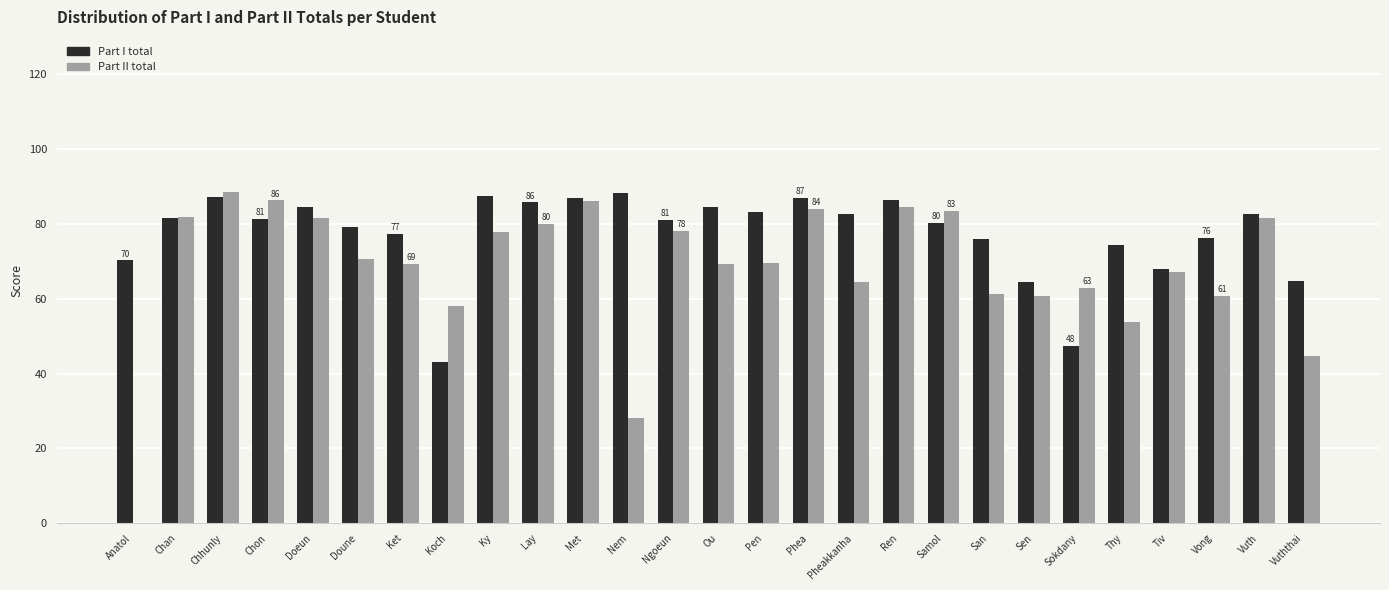

What is the average value of the Part II total series?

67.9